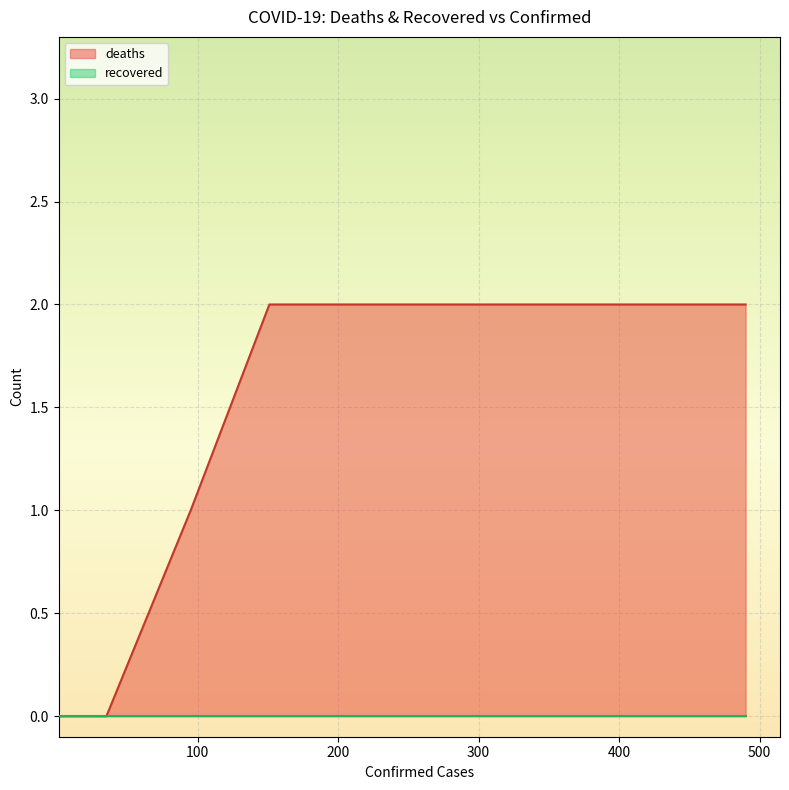

Which series has the largest total across all categories?

deaths